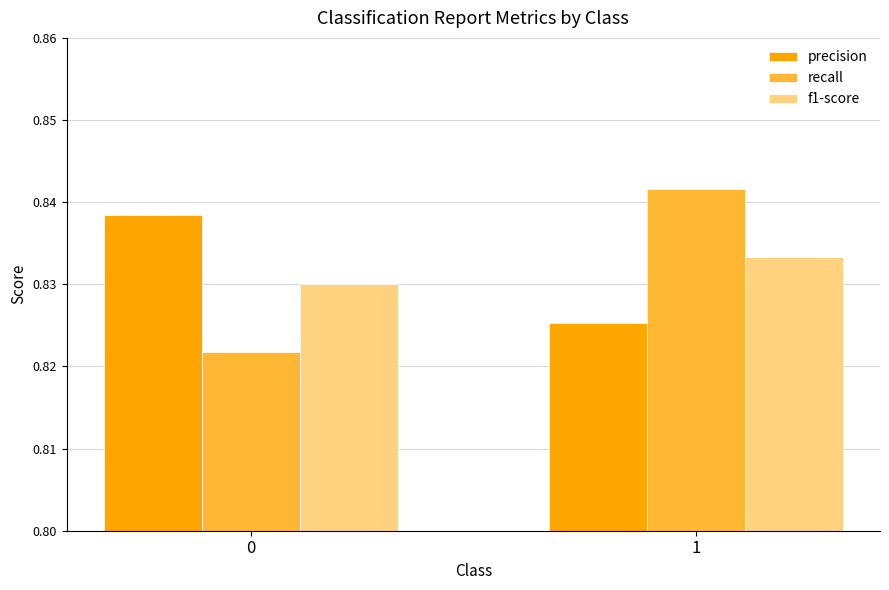

List the labels in order of precision value, smallest first.

1, 0